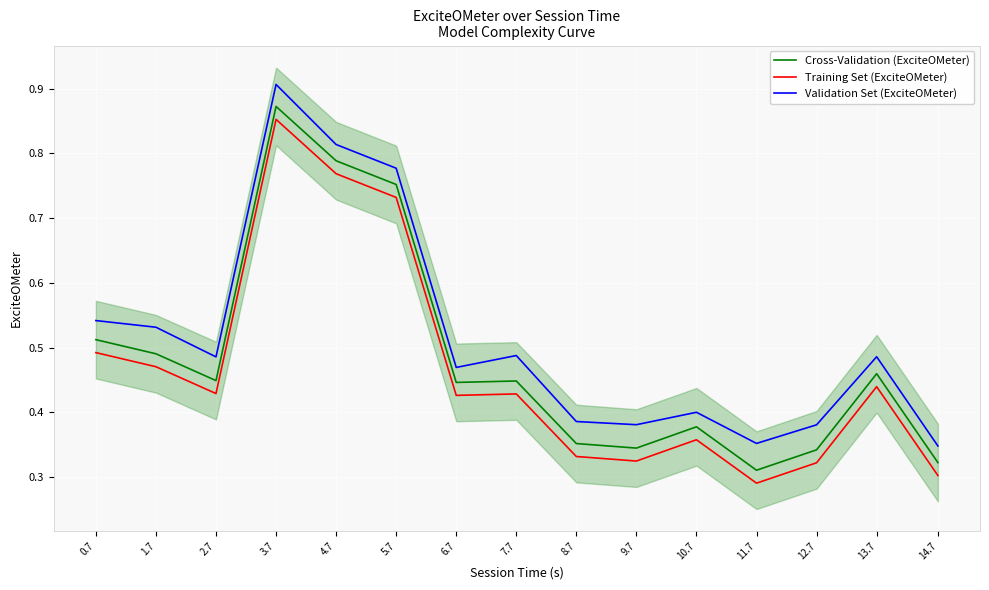

Is it true that Cross-Validation (ExciteOMeter) equals 0.5 at 13.7?

True